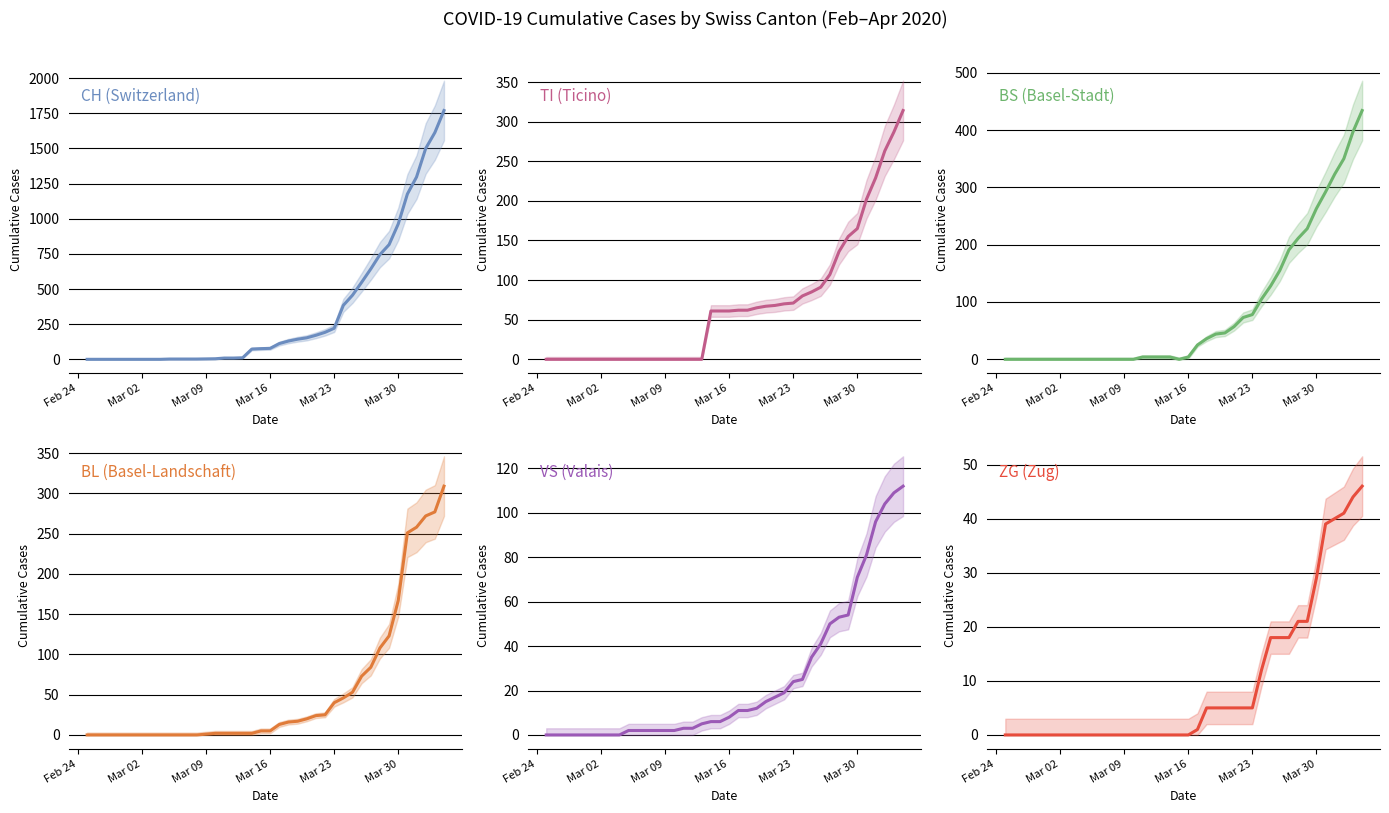

The VS (Valais) series shows -68 at Mar 23. True or false?

False